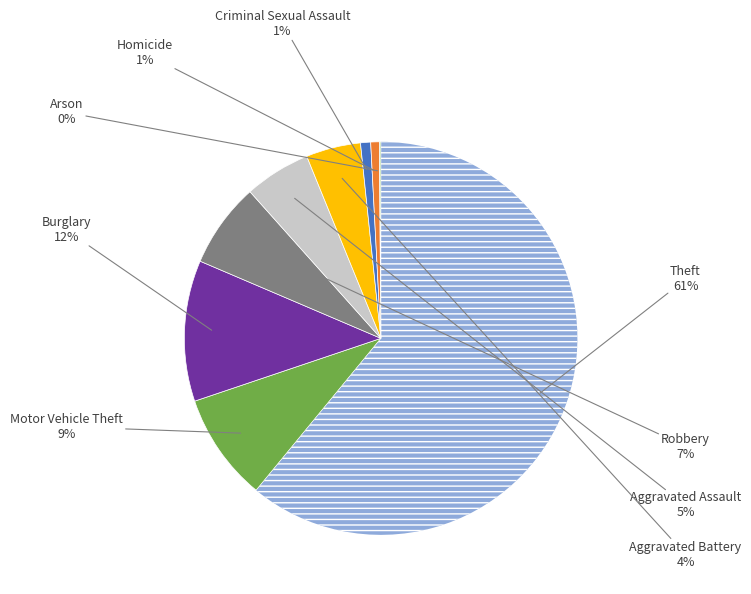

Is there any slice that represents more than half of the pie?

Yes